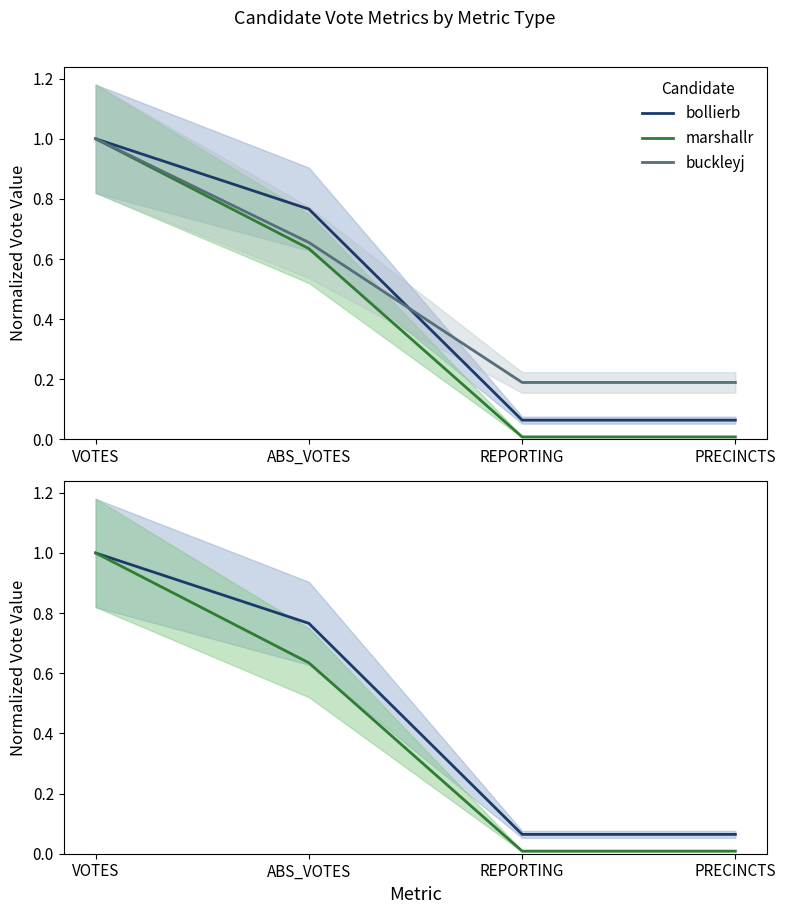

True or false: bollierb has more than 2 points higher than both neighbors.

False